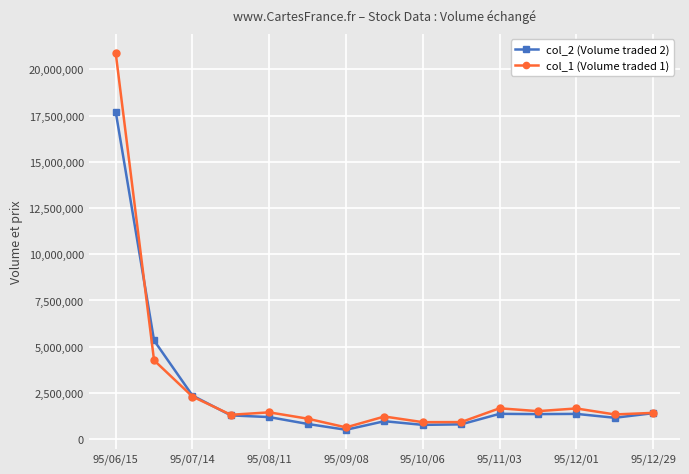

Which series has the largest range (max minus min)?

col_1 (Volume traded 1)